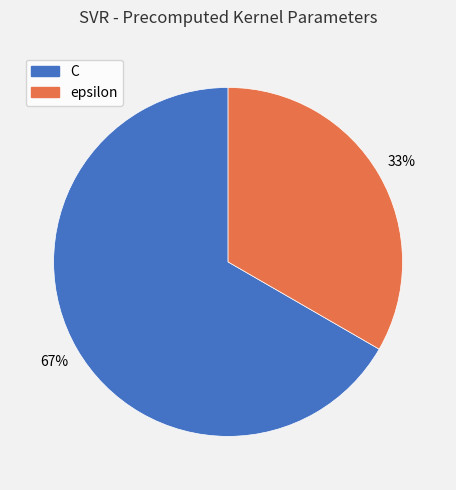

Rank the categories by value from highest to lowest.

C, epsilon